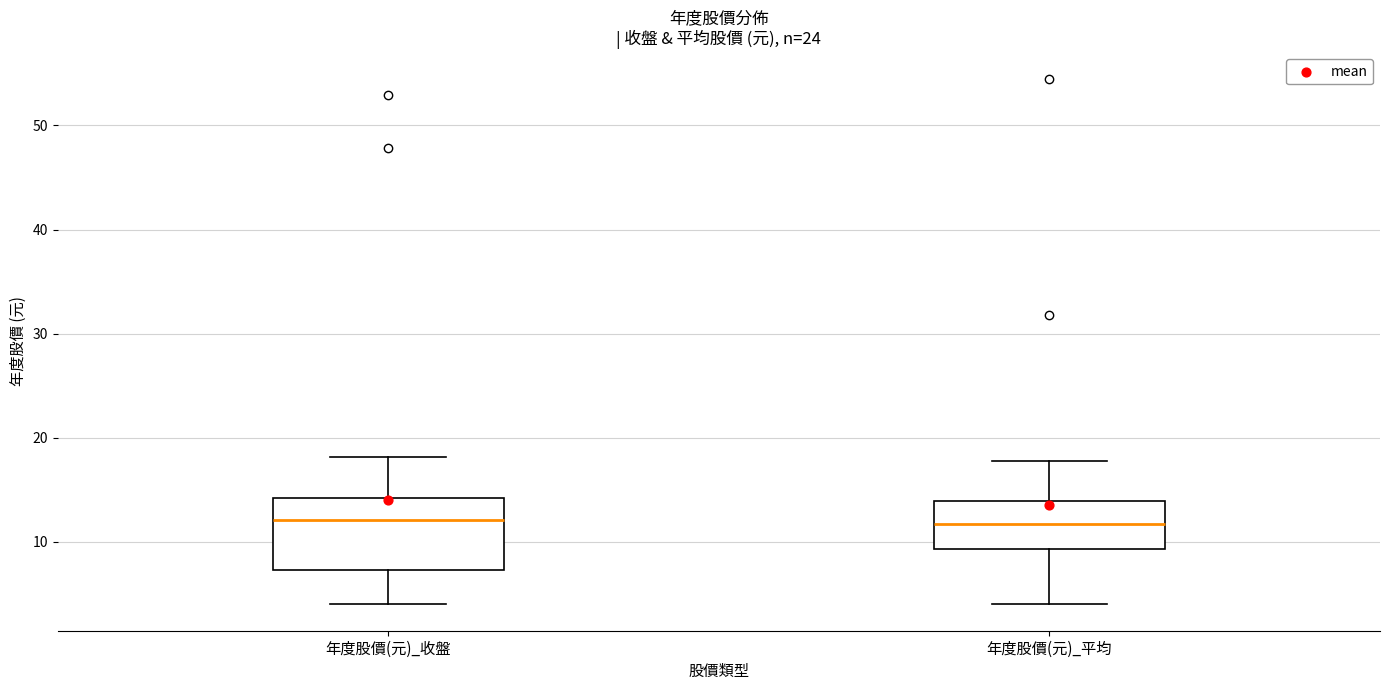

Reading left to right, read every box against the y-axis: the position of its median line, the range the box covers, and the ends of its whiskers. The values are not printed on the chart, so give them approximately, as read against the axis.

年度股價(元)_收盤: median 12, box 7 to 14, whiskers 4 to 18
年度股價(元)_平均: median 12, box 9 to 14, whiskers 4 to 18